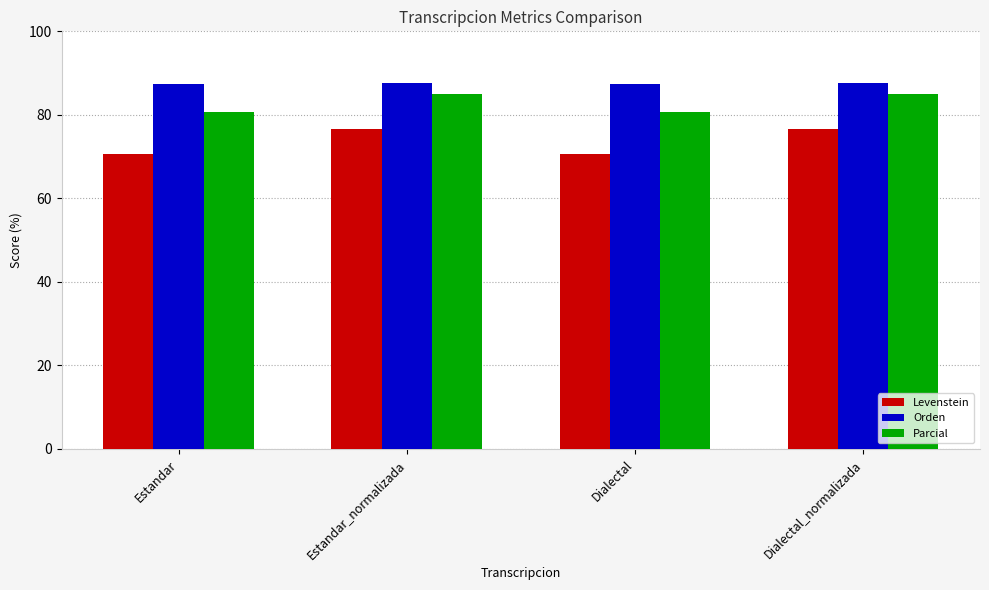

Which series has the largest range (max minus min)?

Levenstein